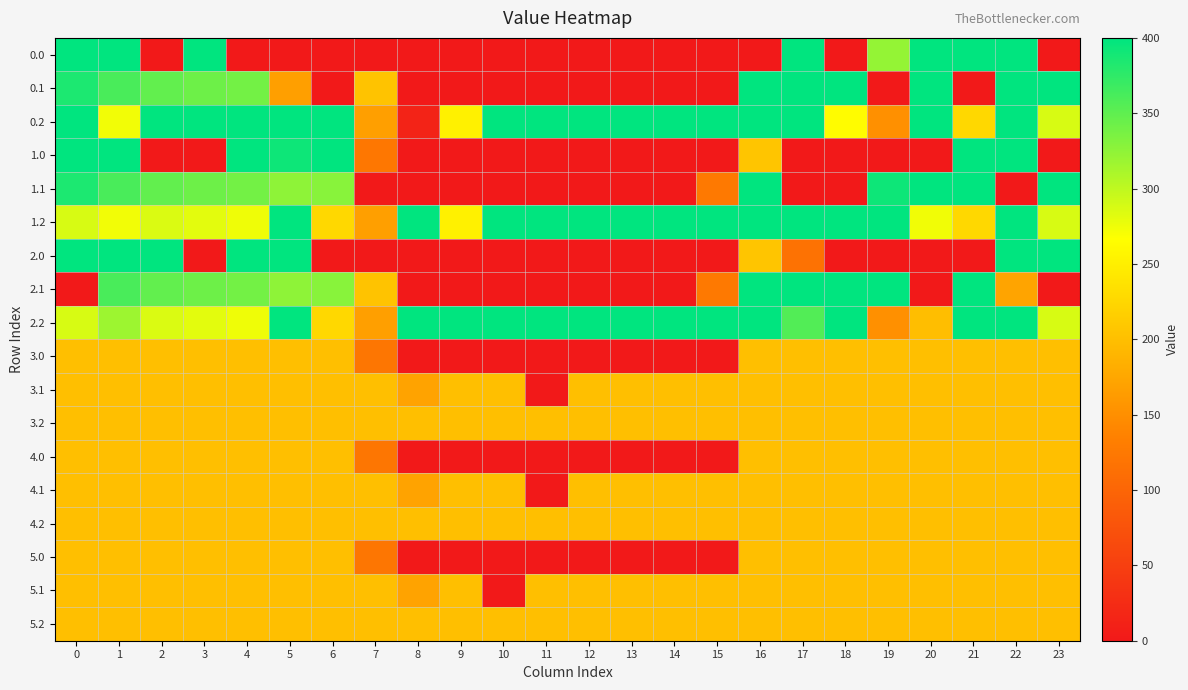

What is the difference between the highest and lowest values at 15?

400.0